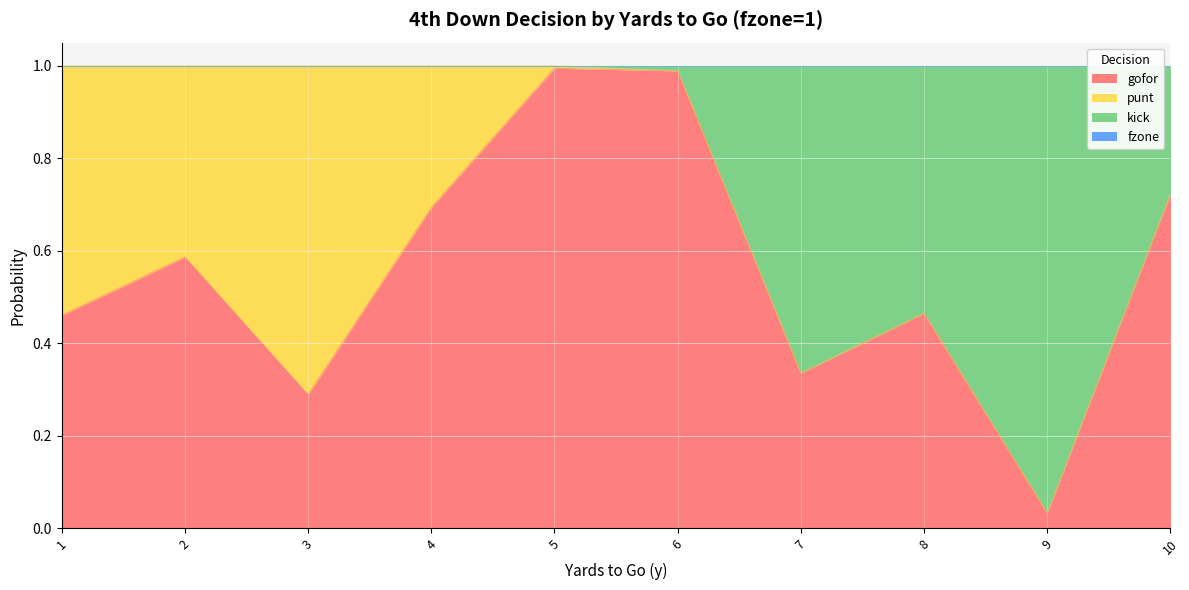

At which label does gofor reach its minimum?

9